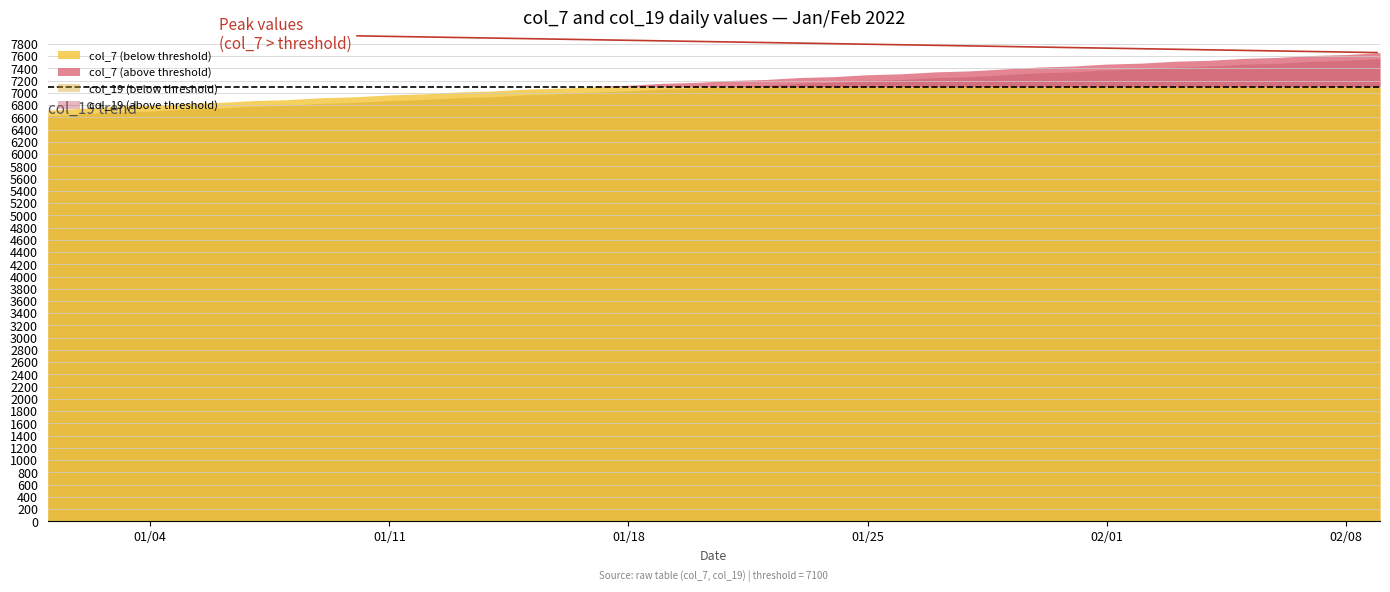

Does the chart have visible grid lines?

Yes